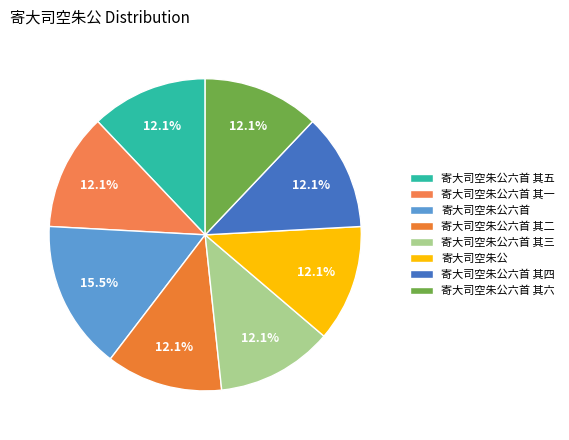

Does any single category account for the majority?

No